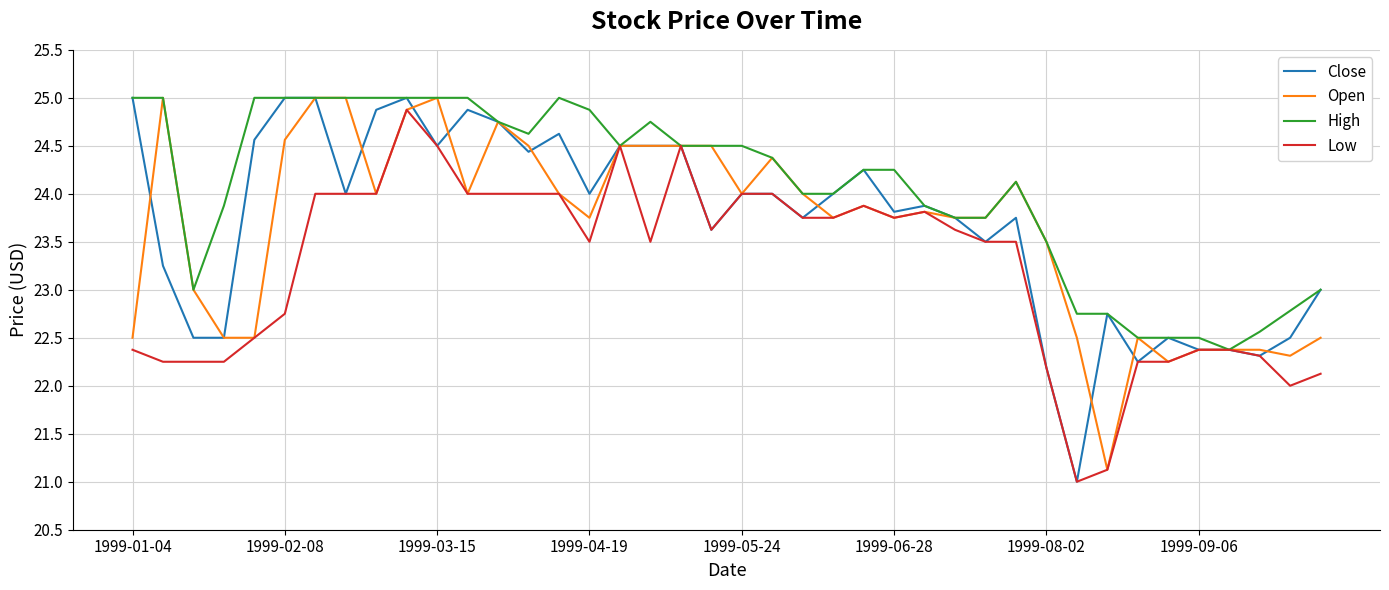

What is the greatest value displayed?

25.0